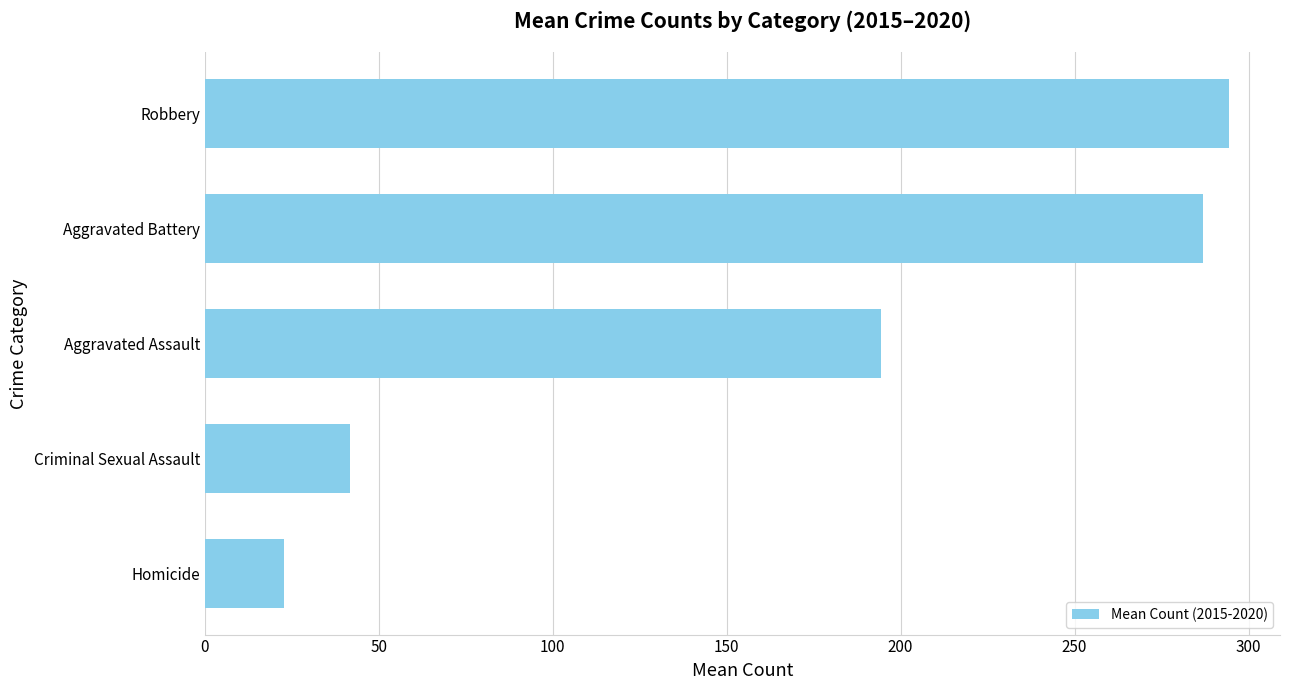

List the labels in order of value, largest first.

Robbery, Aggravated Battery, Aggravated Assault, Criminal Sexual Assault, Homicide